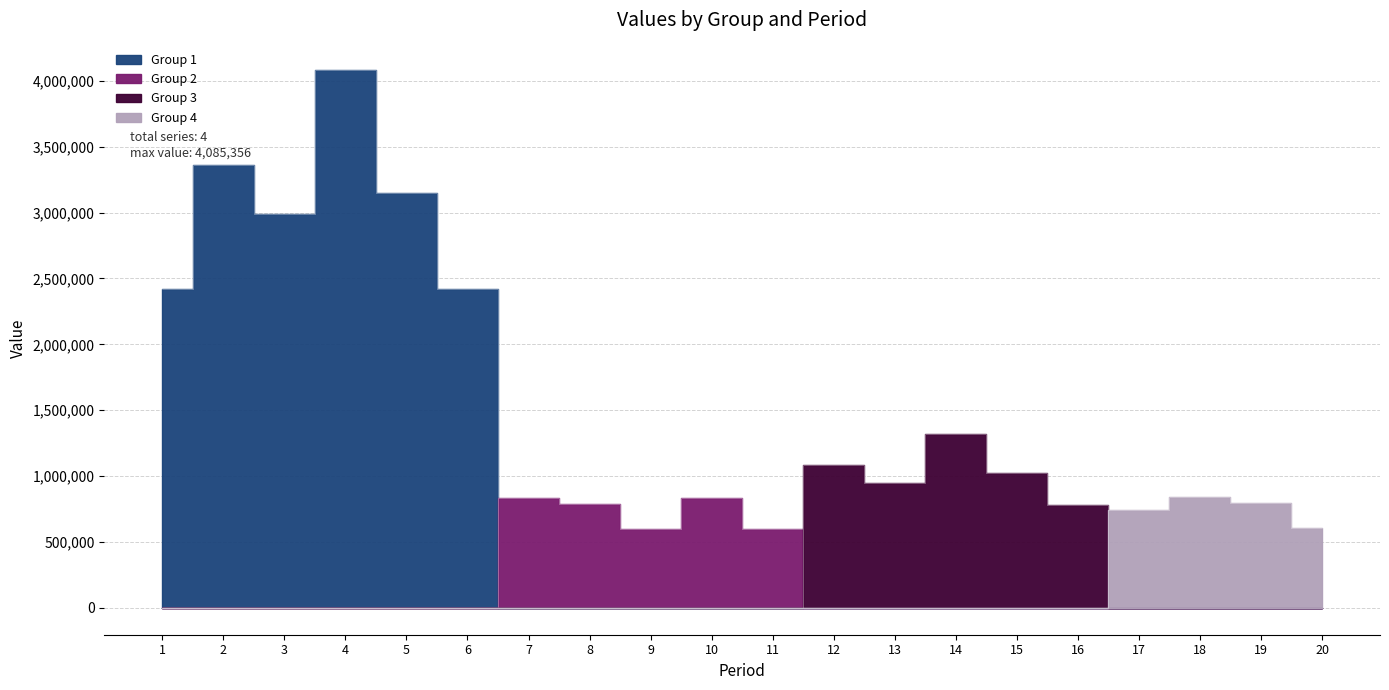

At which label does Group 1 reach its peak?

4